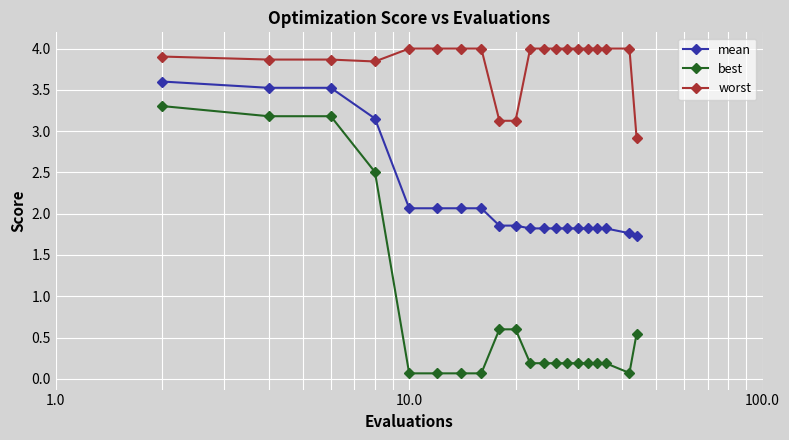

True or false: best and mean intersect in this chart.

False